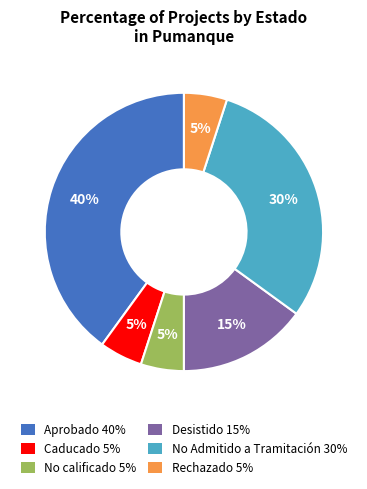

Count the number of slices in the pie.

6